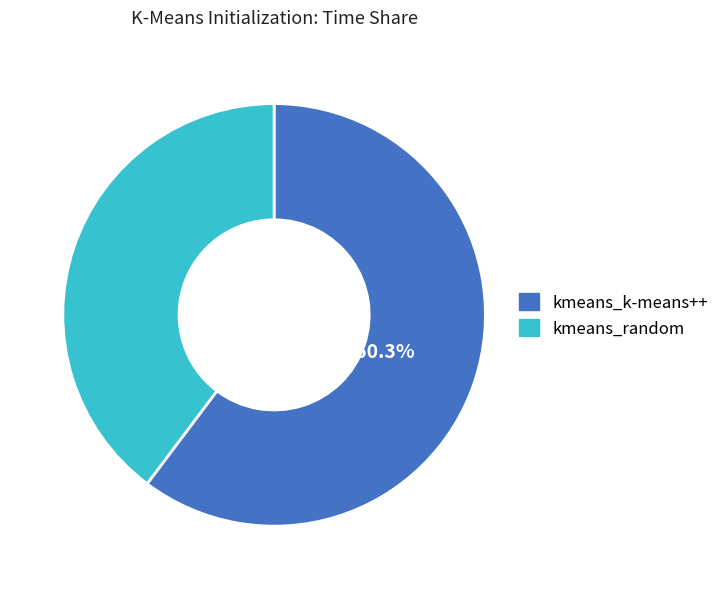

Is there a majority slice in this chart?

Yes